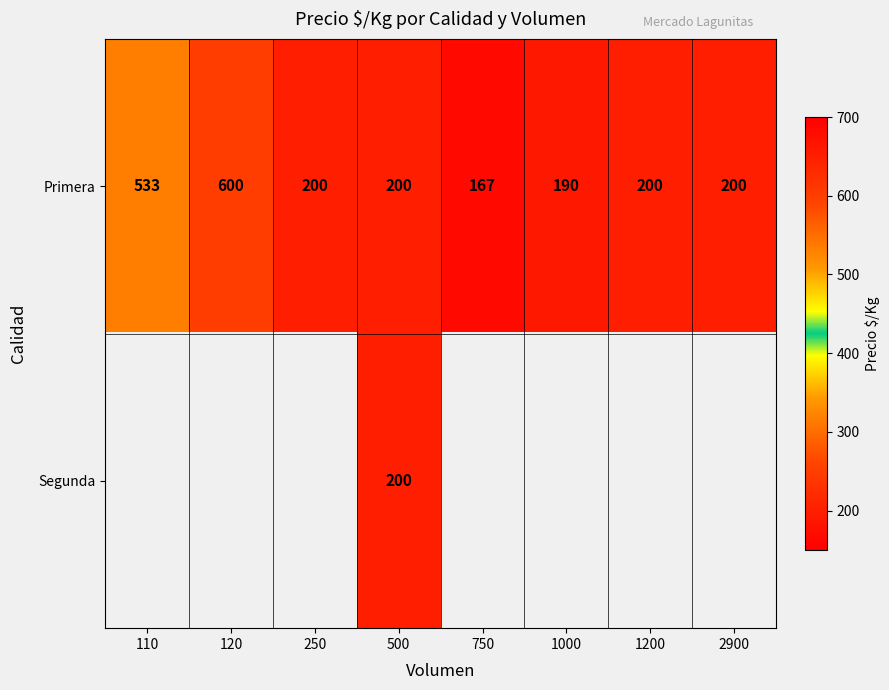

At how many categories does at least one series exceed 507?

2